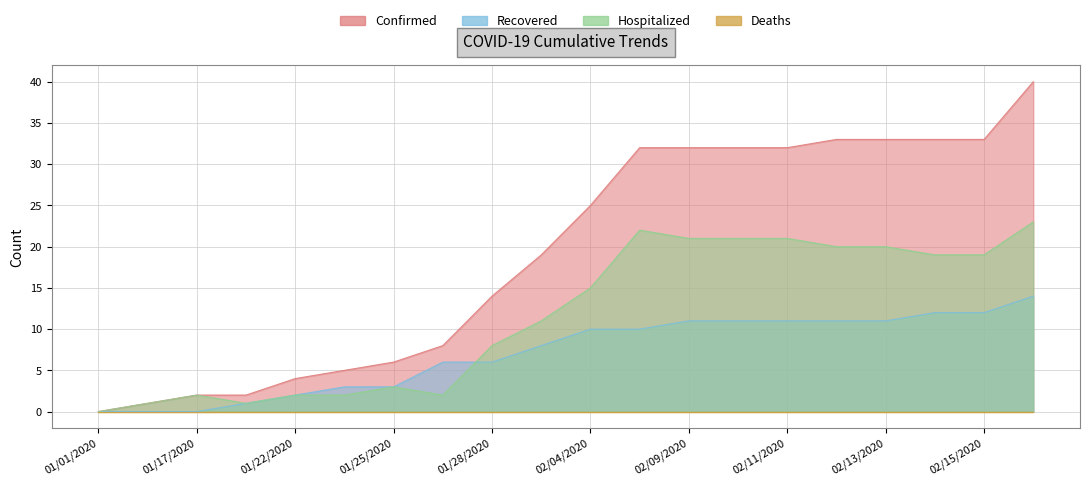

How many values in the Recovered series are below 10?

10